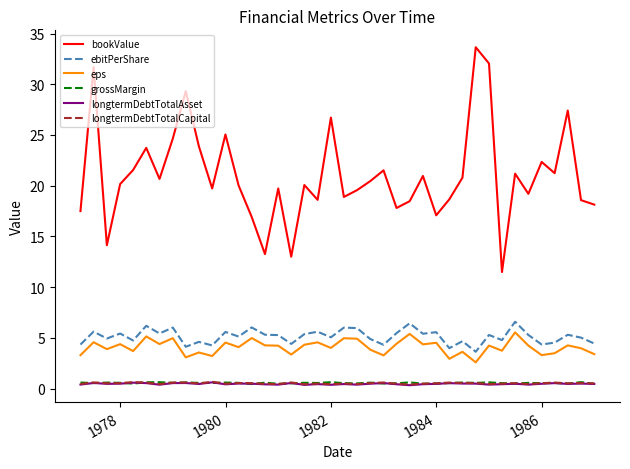

What are all the series names shown in the legend?

bookValue, ebitPerShare, eps, grossMargin, longtermDebtTotalAsset, longtermDebtTotalCapital